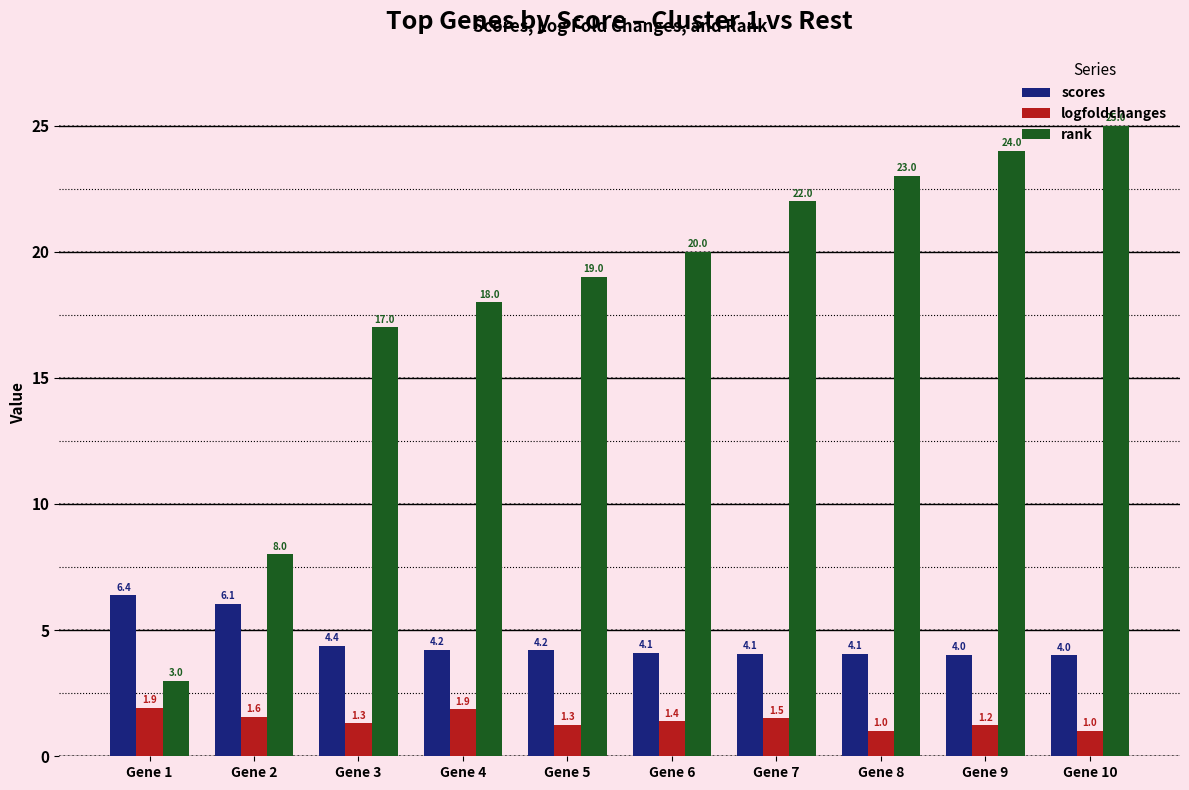

Reading left to right, list all the values displayed in this chart.

scores: Gene 1=6.4	Gene 2=6.1	Gene 3=4.4	Gene 4=4.2	Gene 5=4.2	Gene 6=4.1	Gene 7=4.1	Gene 8=4.1	Gene 9=4.0	Gene 10=4.0
logfoldchanges: Gene 1=1.9	Gene 2=1.6	Gene 3=1.3	Gene 4=1.9	Gene 5=1.3	Gene 6=1.4	Gene 7=1.5	Gene 8=1.0	Gene 9=1.2	Gene 10=1.0
rank: Gene 1=3.0	Gene 2=8.0	Gene 3=17.0	Gene 4=18.0	Gene 5=19.0	Gene 6=20.0	Gene 7=22.0	Gene 8=23.0	Gene 9=24.0	Gene 10=25.0